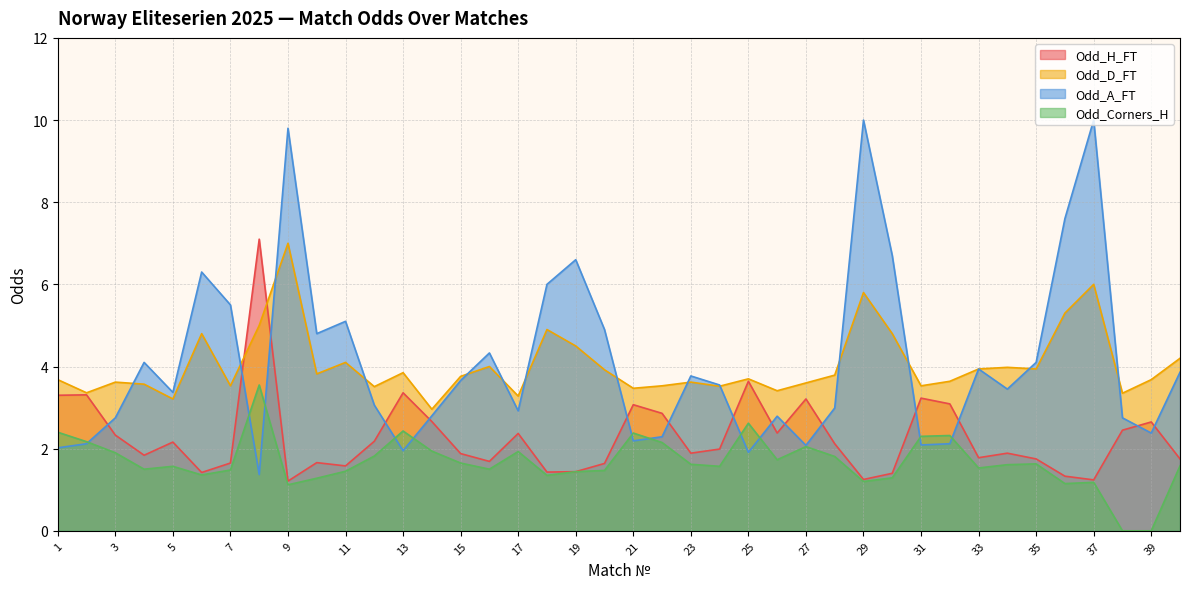

What is the difference between the maximum and second lowest values in the Odd_D_FT series?

3.8